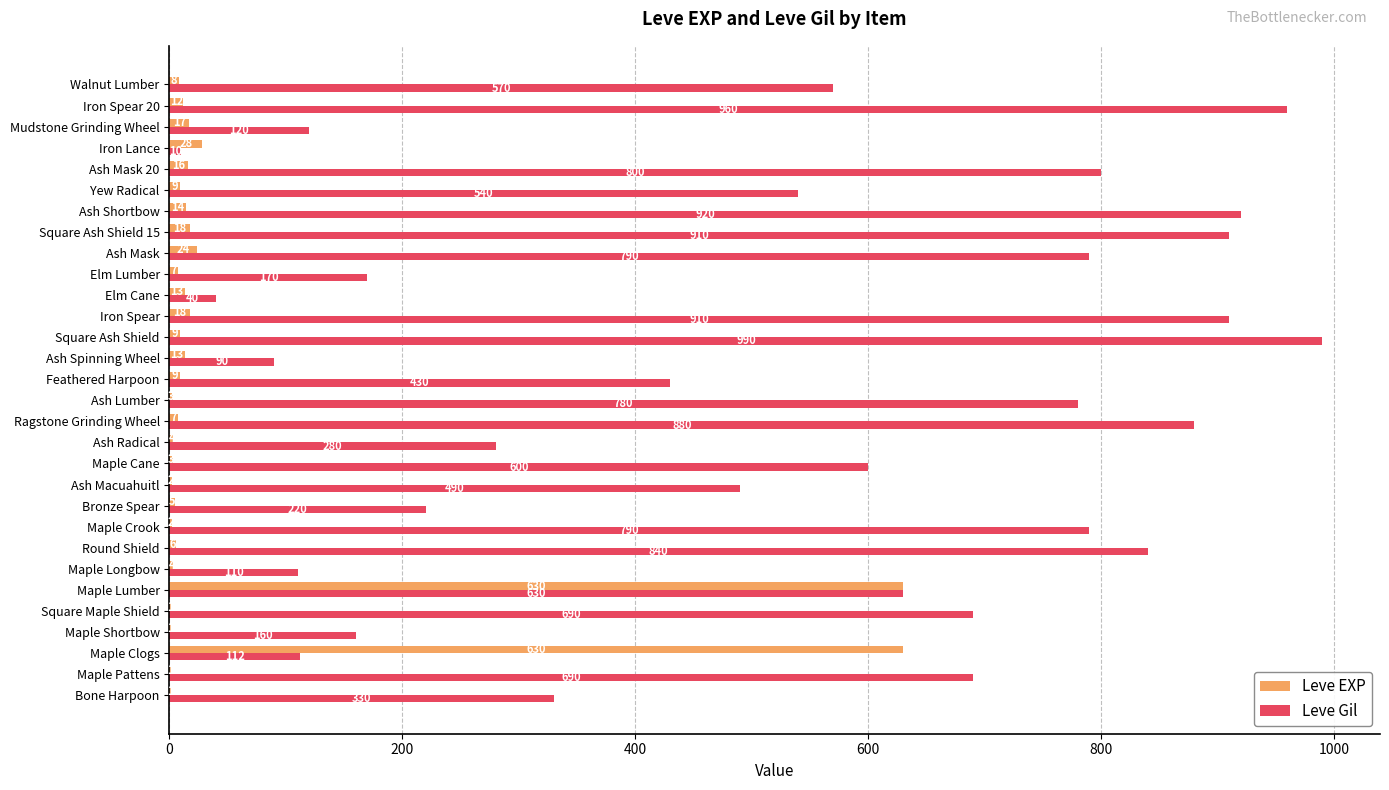

Between Ash Spinning Wheel and Iron Spear, which series saw the biggest shift?

Leve Gil